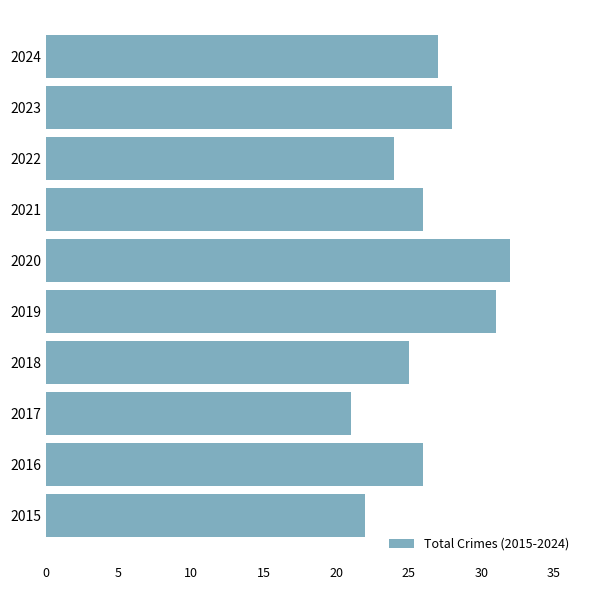

What is the change in value from 2020 to 2024?

-5